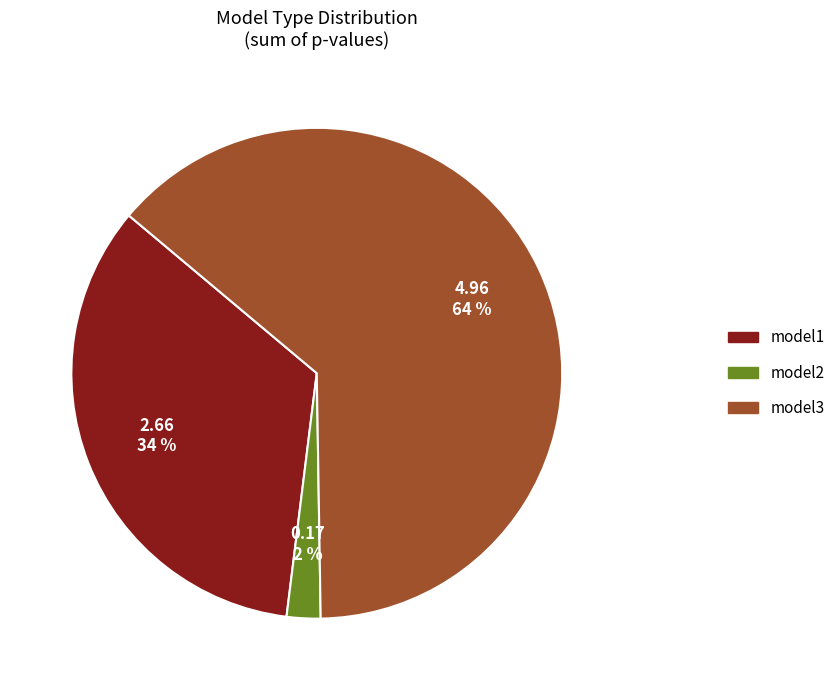

The model2 slice represents 2% of the pie. True or false?

True